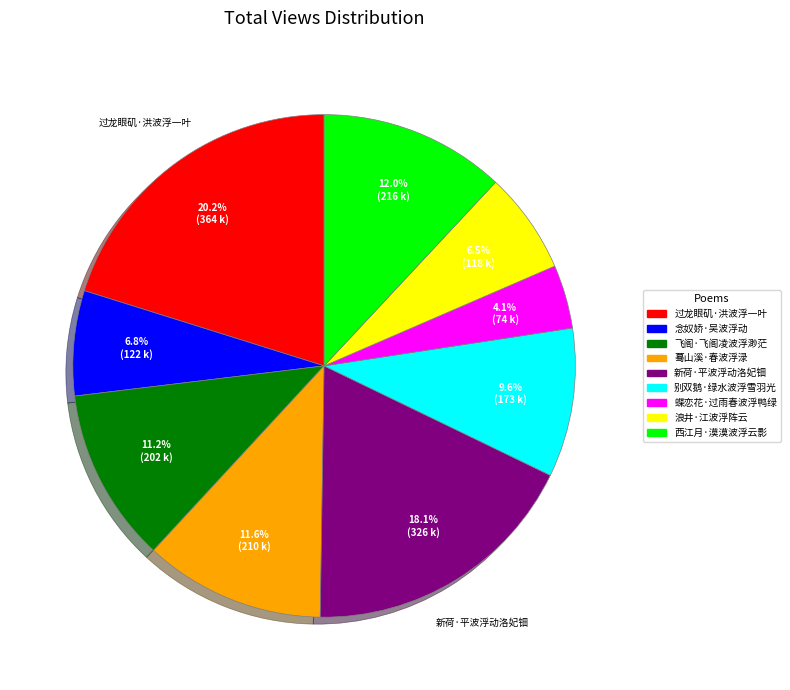

To the nearest percent, what is the difference between the 西江月·漠漠波浮云影 and 过龙眼矶·洪波浮一叶 slice percentages?

8%